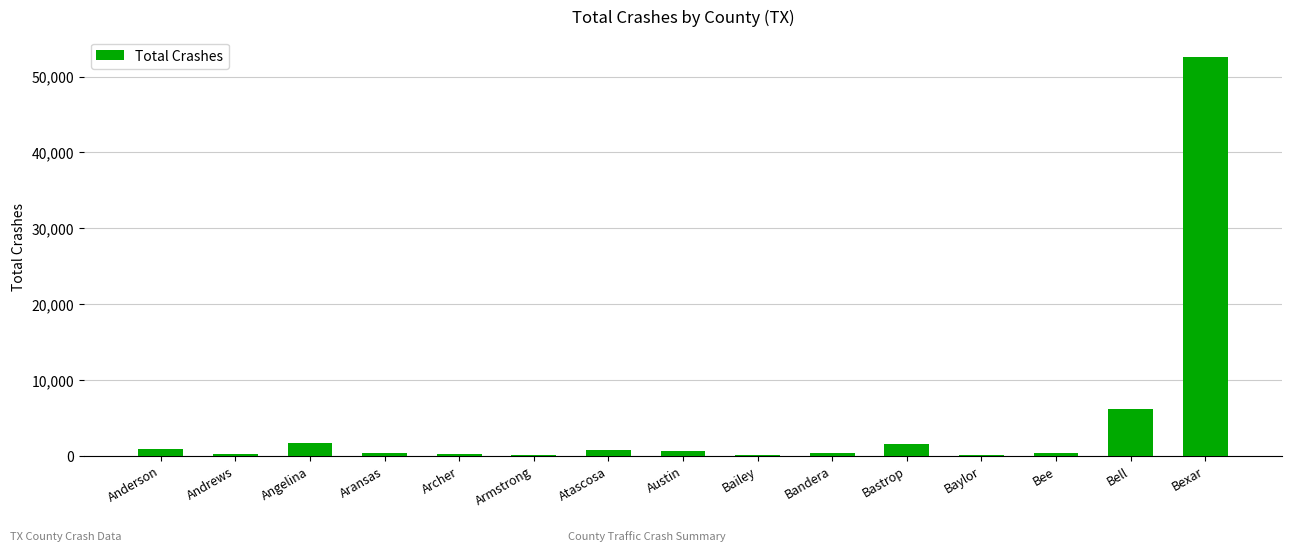

At which category does the chart reach its peak across all series?

Bexar